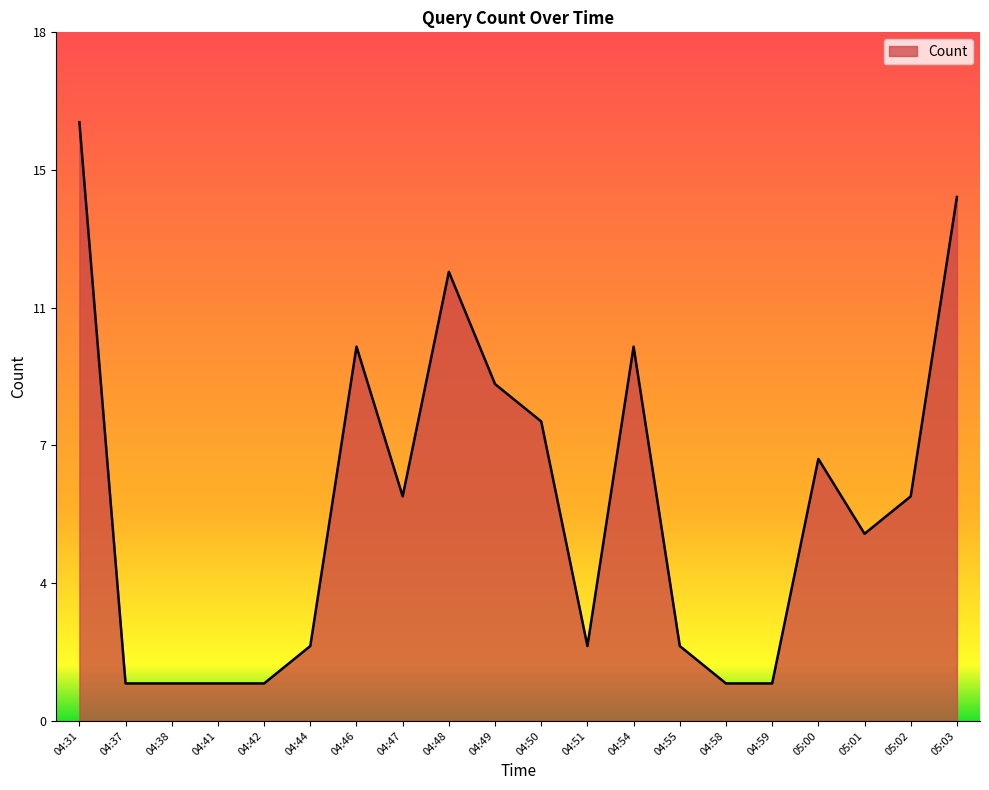

Does the chart have visible grid lines?

No